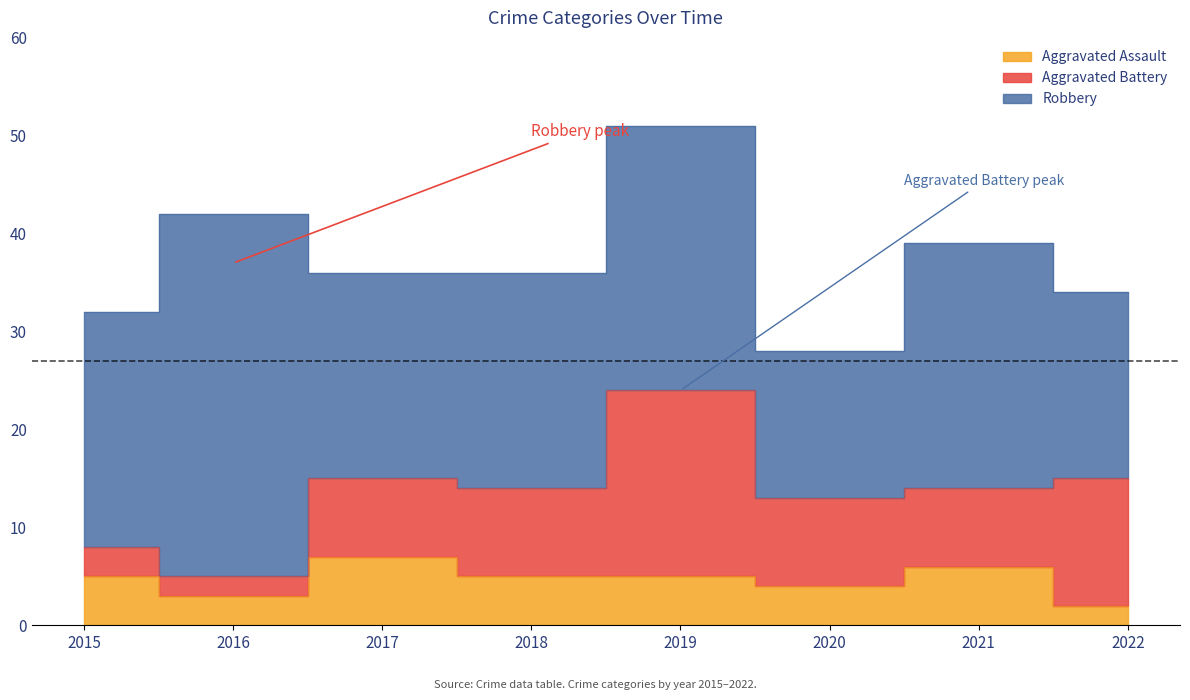

How many series are shown in this chart?

3